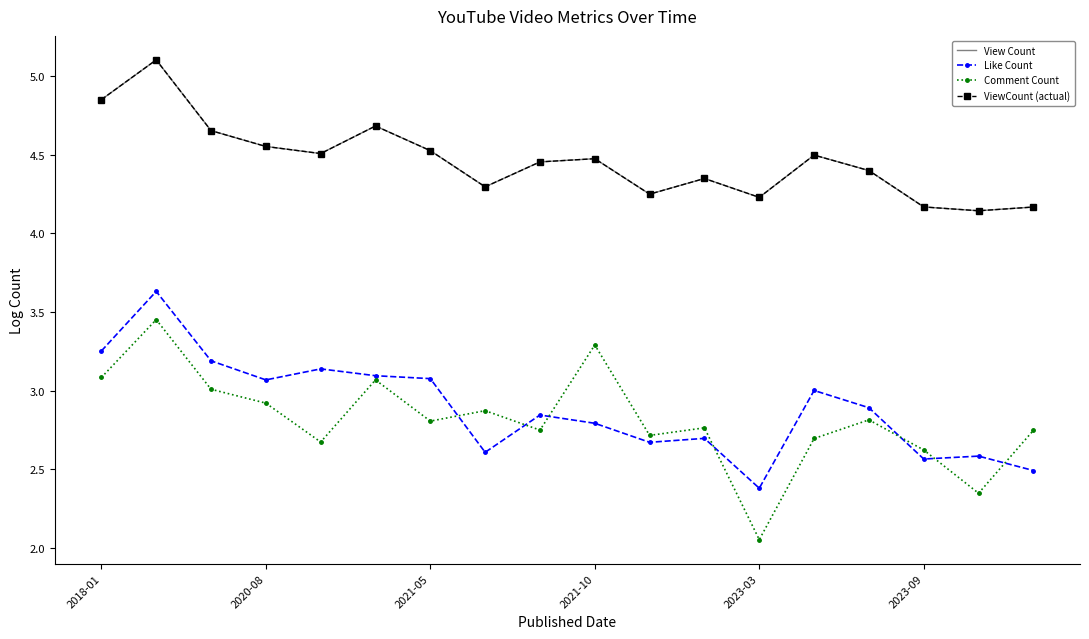

True or false: View Count and ViewCount (actual) intersect in this chart.

False